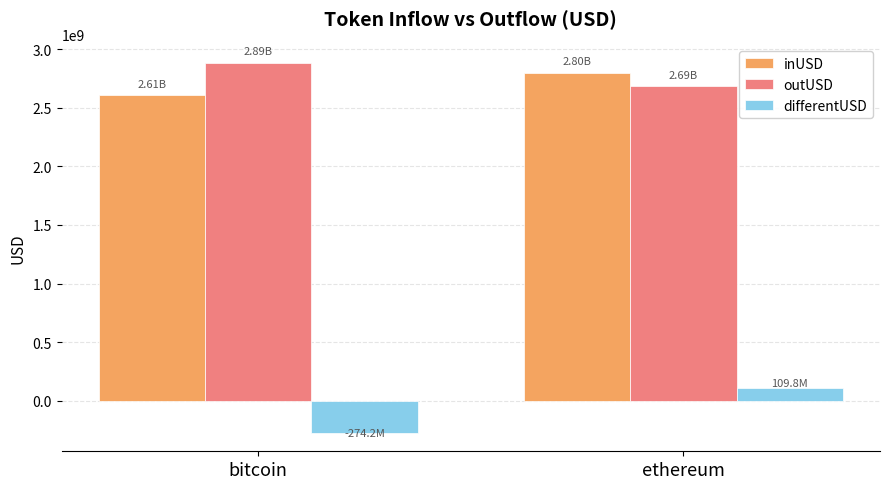

What is the total value across all series at bitcoin?

5221806563.3